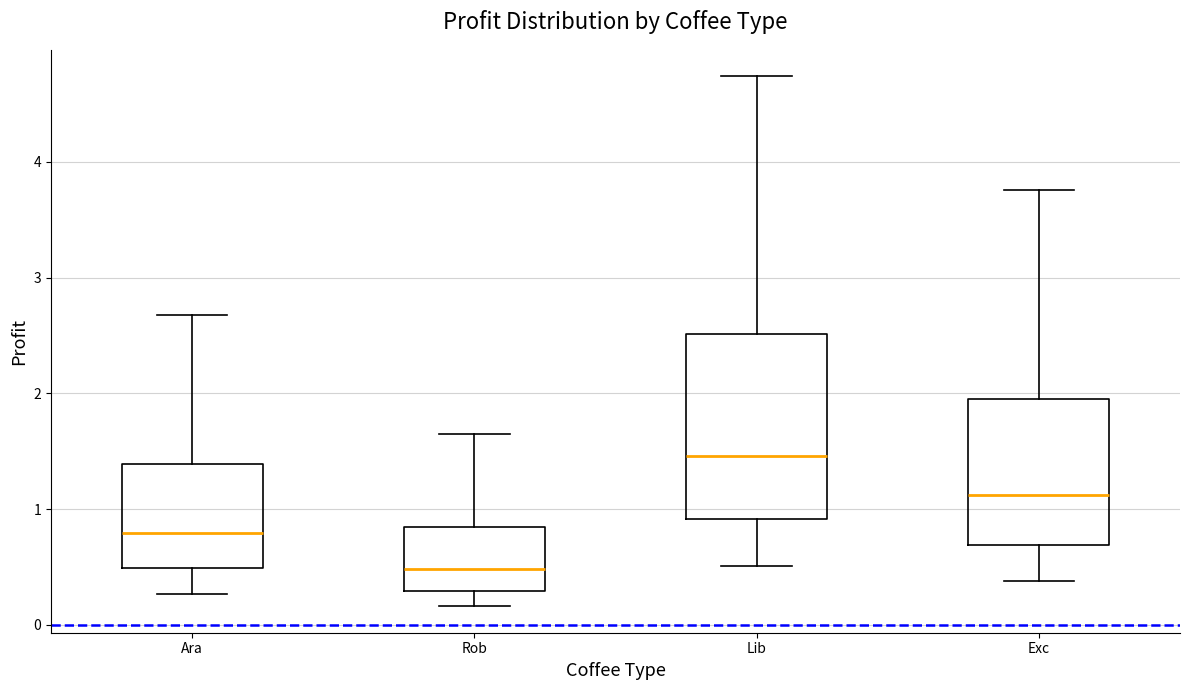

Reading left to right, transcribe this box plot: for each box, give where its median line is, the range the box spans, and where its two whiskers end, as read against the y-axis. The values are not printed on the chart, so give them approximately, as read against the axis.

Ara: median 0.8, box 0.5 to 1.4, whiskers 0.3 to 2.7
Rob: median 0.5, box 0.3 to 0.8, whiskers 0.2 to 1.6
Lib: median 1.5, box 0.9 to 2.5, whiskers 0.5 to 4.7
Exc: median 1.1, box 0.7 to 2.0, whiskers 0.4 to 3.8